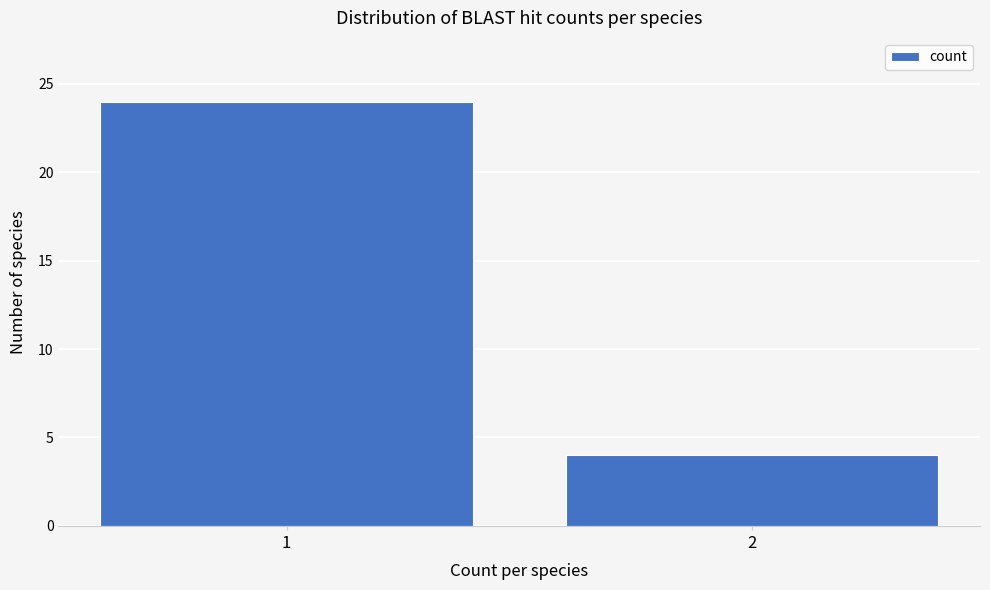

Reading left to right, transcribe all the data shown in this chart.

24	4